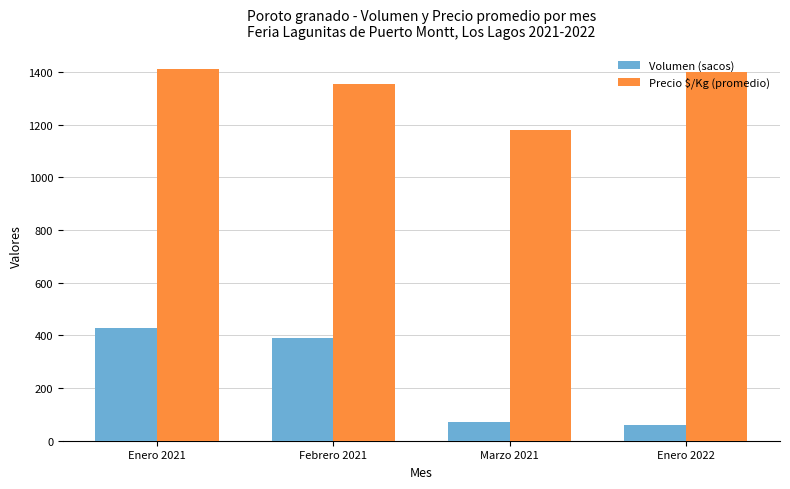

List the series in order of their peak value, lowest first.

Volumen (sacos), Precio $/Kg (promedio)